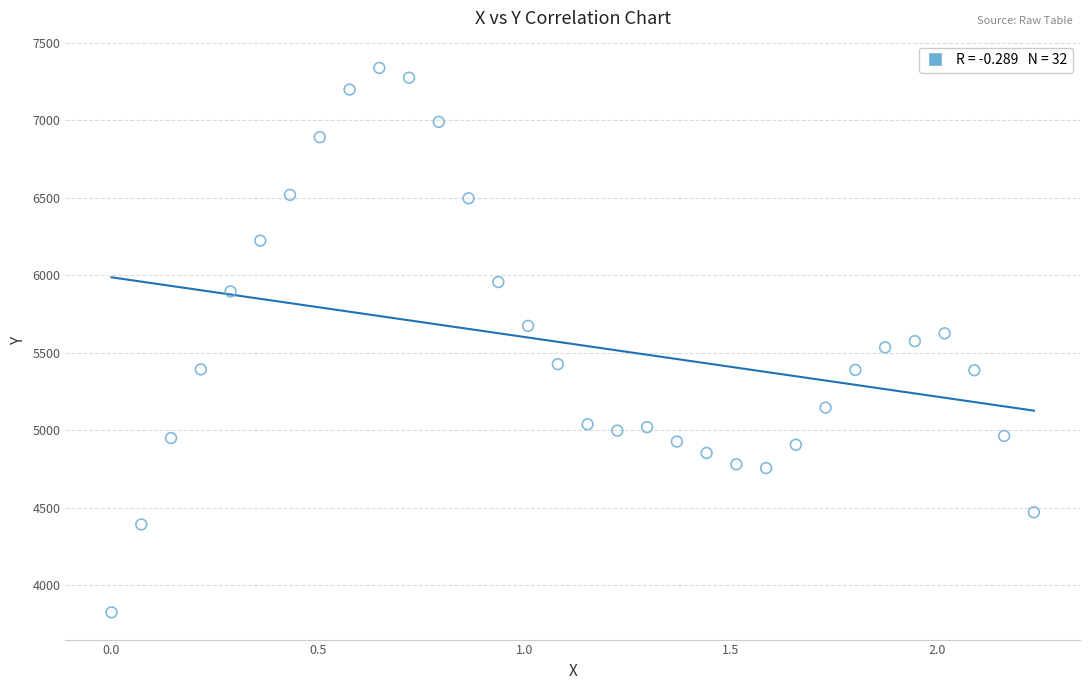

What is the range of X values (max minus min)?

2.2